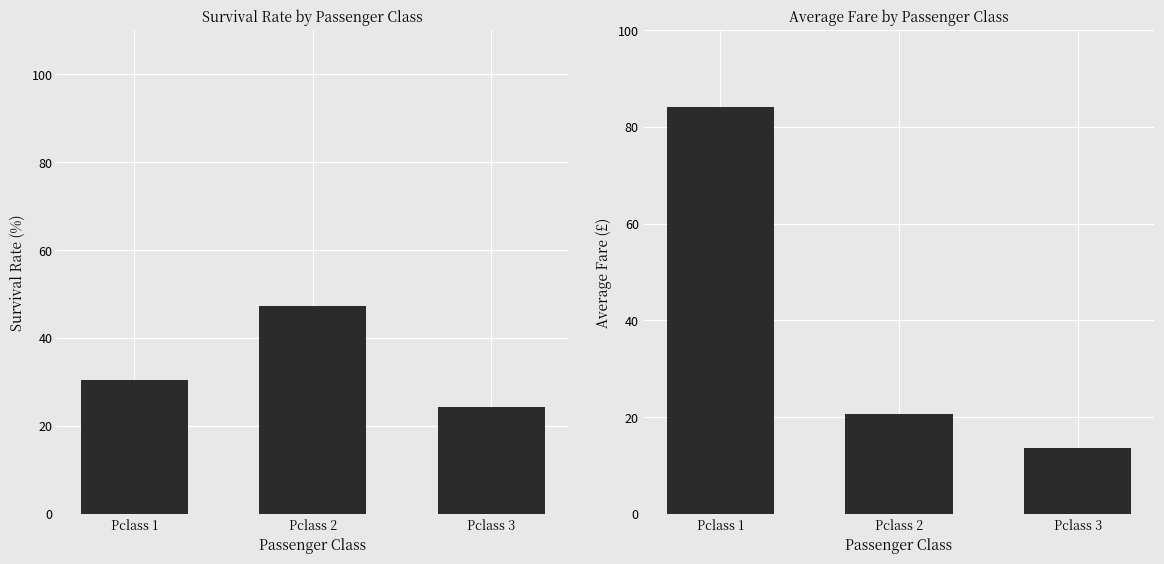

At how many categories does at least one series exceed 83?

1